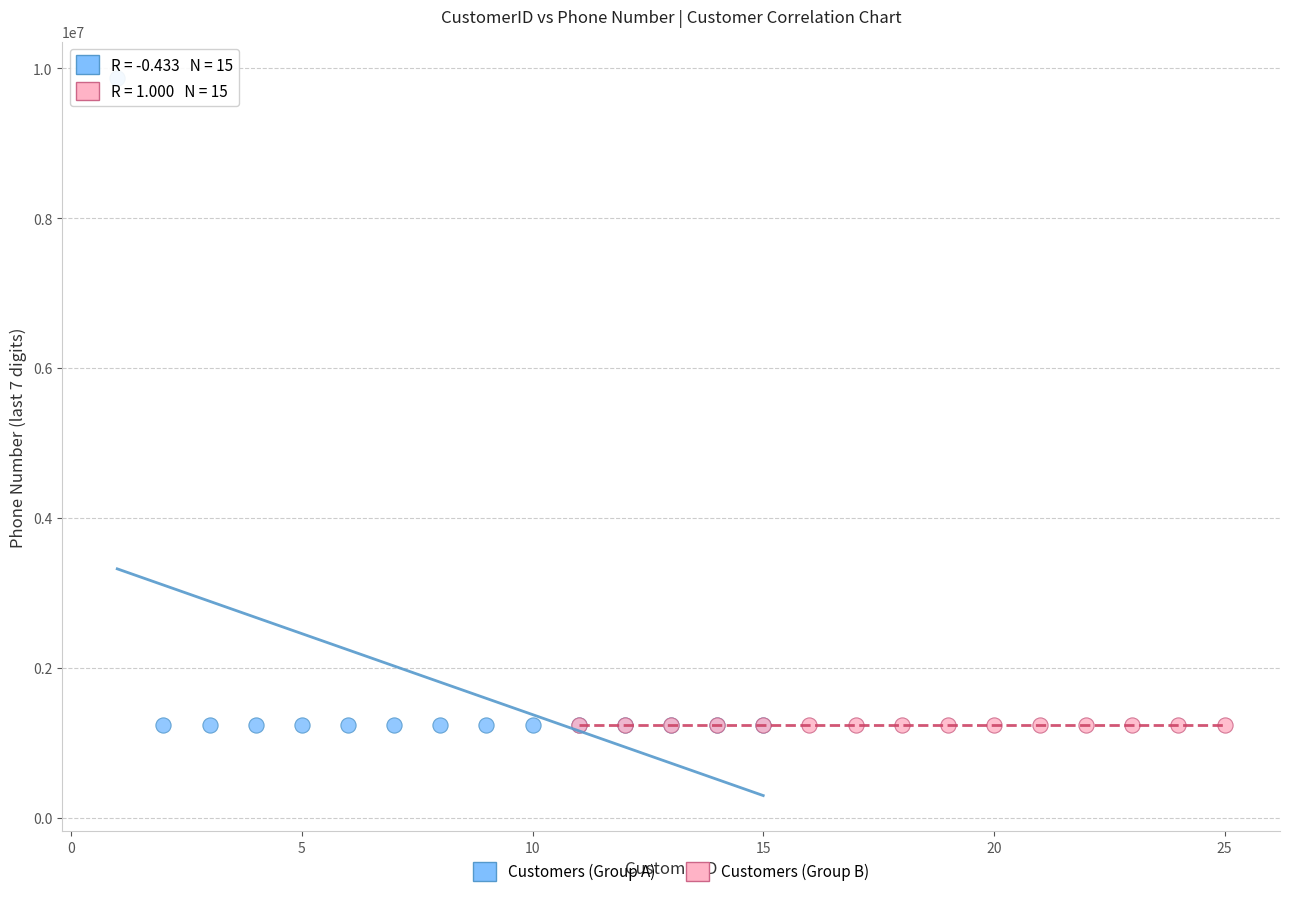

Which series contains the highest Y value?

Customers (Group A)